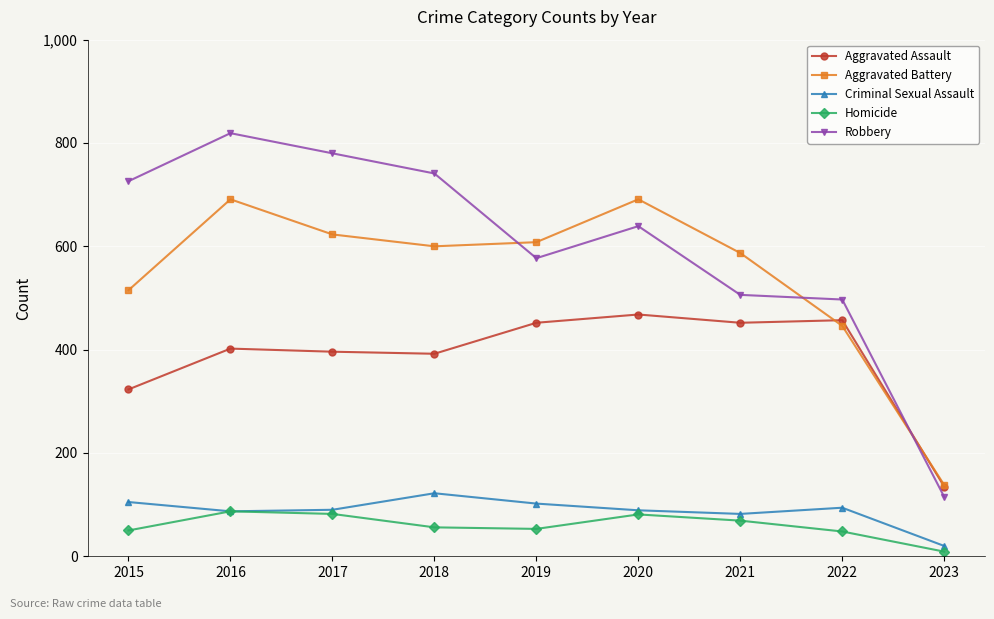

Which series changed the most between 2020 and 2023?

Aggravated Battery